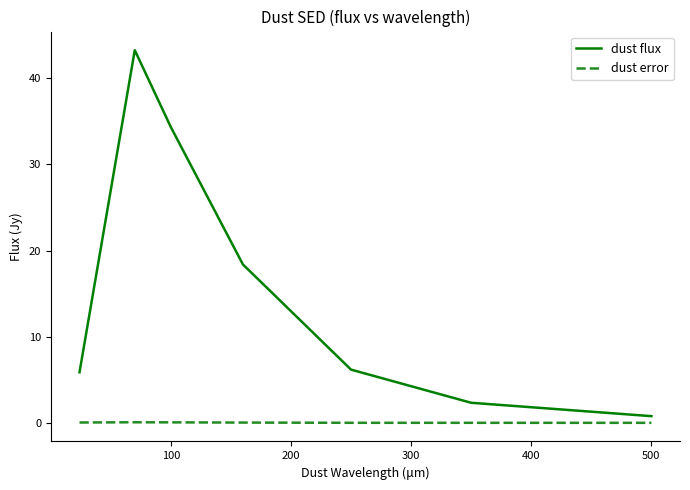

True or false: dust flux and dust error cross at least once.

False